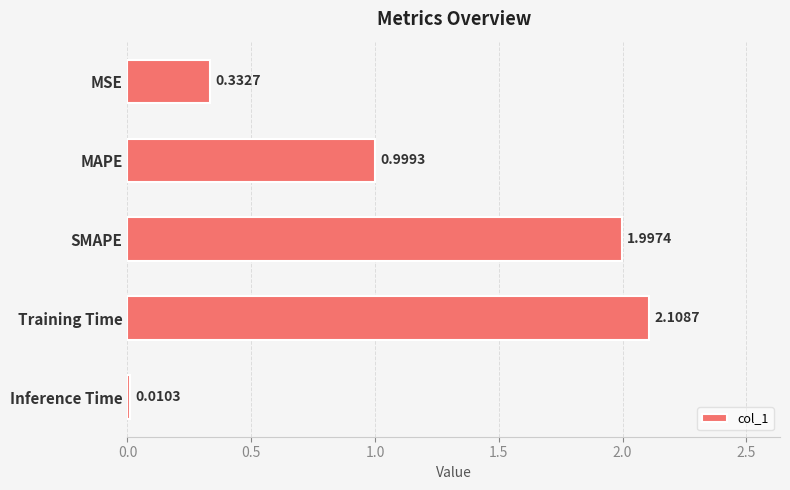

List the labels in order of value, smallest first.

Inference Time, MSE, MAPE, SMAPE, Training Time